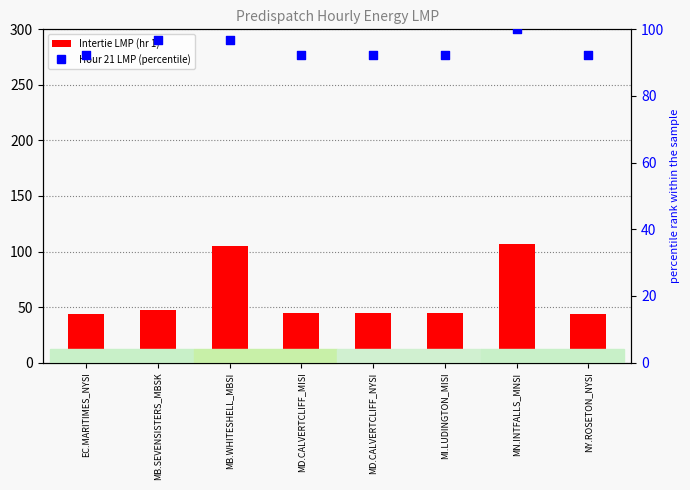

At which category is the sum across all series the highest?

MN.INTFALLS_MNSI